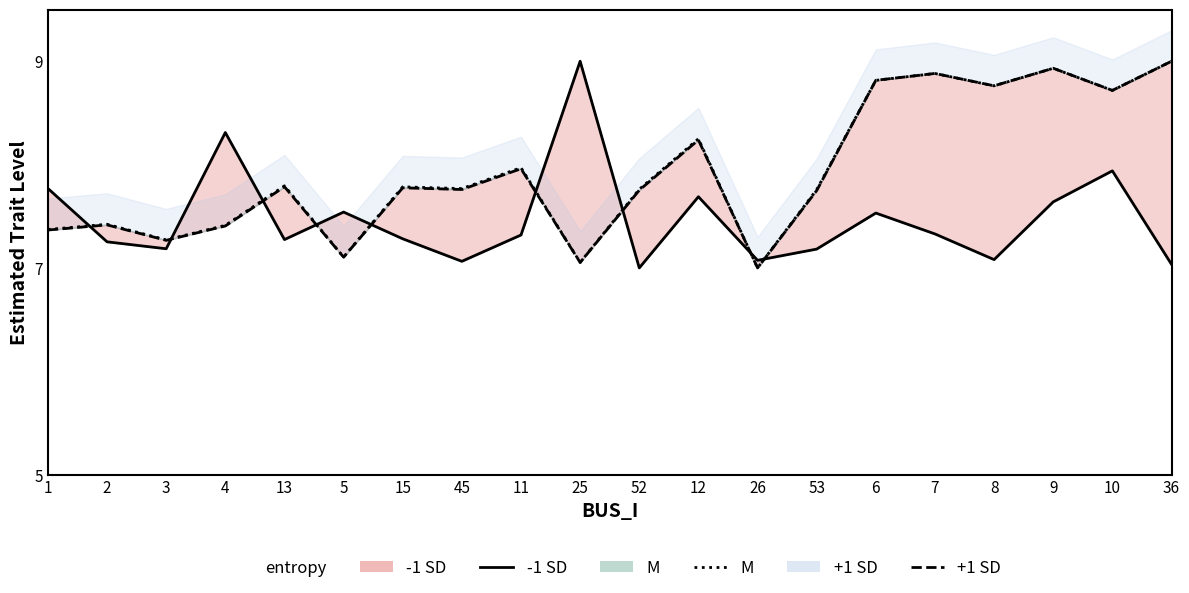

Reading left to right, what are all the values shown in this chart?

-1 SD: 1=7.8	2=7.3	3=7.2	4=8.3	13=7.3	5=7.5	15=7.3	45=7.1	11=7.3	25=9.0	52=7.0	12=7.7	26=7.1	53=7.2	6=7.5	7=7.3	8=7.1	9=7.6	10=7.9	36=7.0
M: 1=7.4	2=7.4	3=7.3	4=7.4	13=7.8	5=7.1	15=7.8	45=7.8	11=8.0	25=7.1	52=7.8	12=8.2	26=7.0	53=7.8	6=8.8	7=8.9	8=8.8	9=8.9	10=8.7	36=9.0
+1 SD: 1=7.4	2=7.4	3=7.3	4=7.4	13=7.8	5=7.1	15=7.8	45=7.8	11=8.0	25=7.1	52=7.8	12=8.2	26=7.0	53=7.7	6=8.8	7=8.9	8=8.8	9=8.9	10=8.7	36=9.0